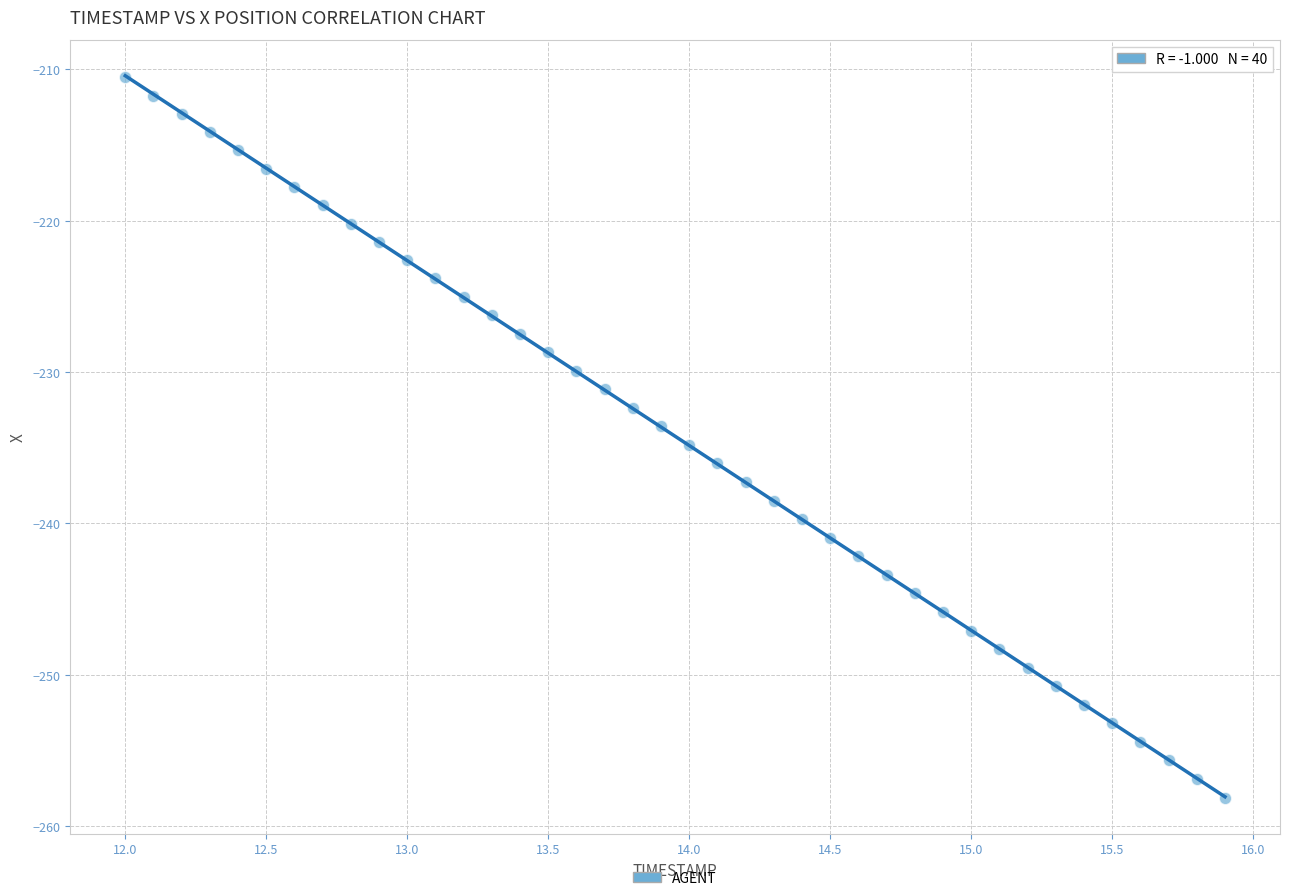

What is the range of X values (max minus min)?

3.9